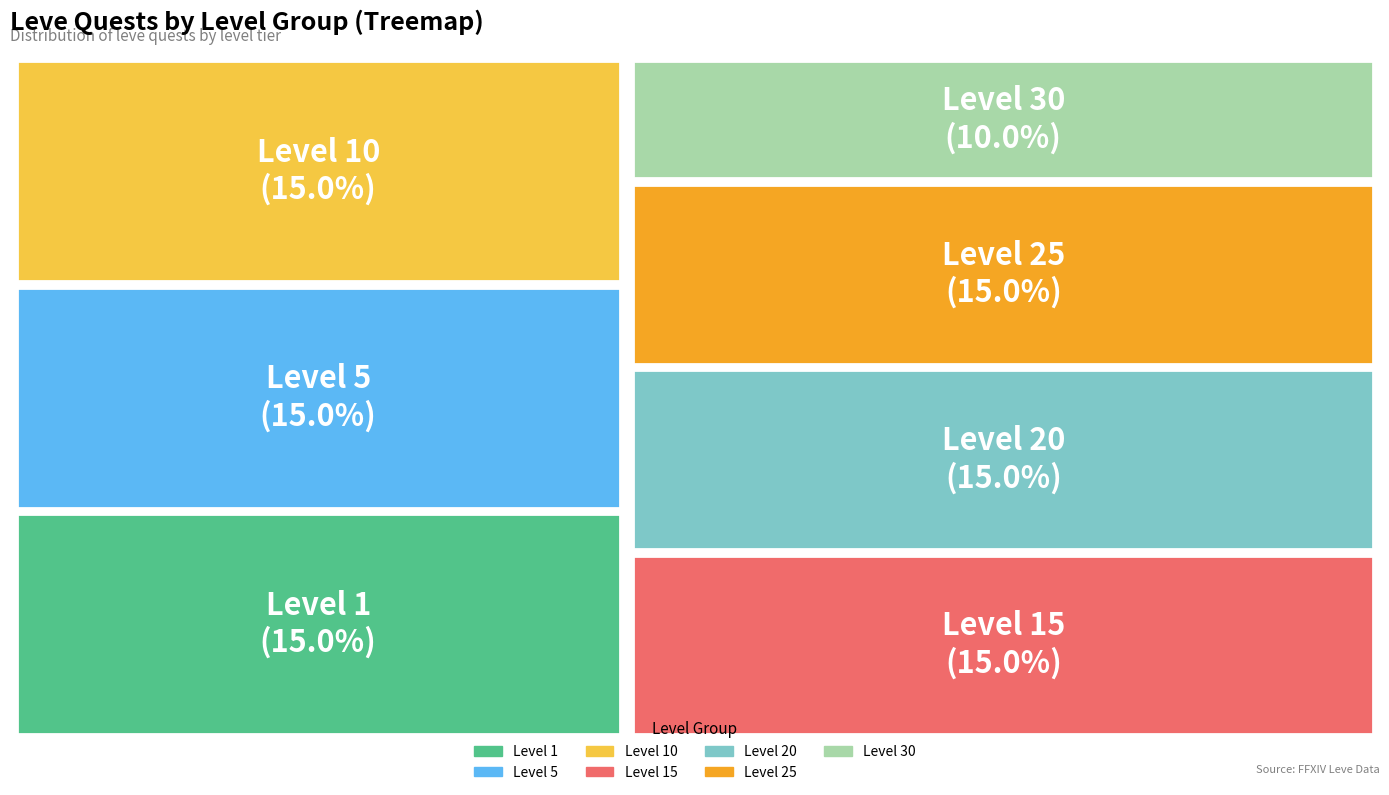

Is there a majority slice in this chart?

No